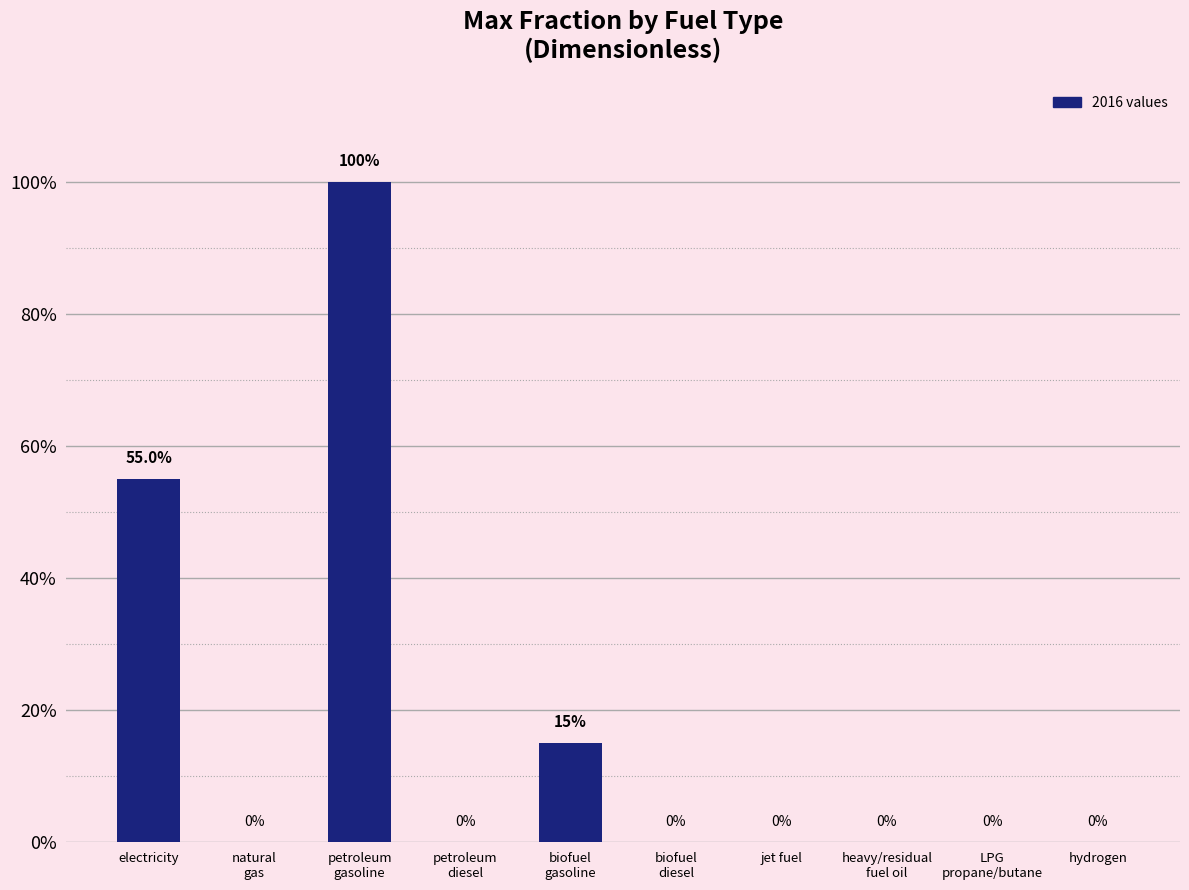

What position from the left is hydrogen?

10